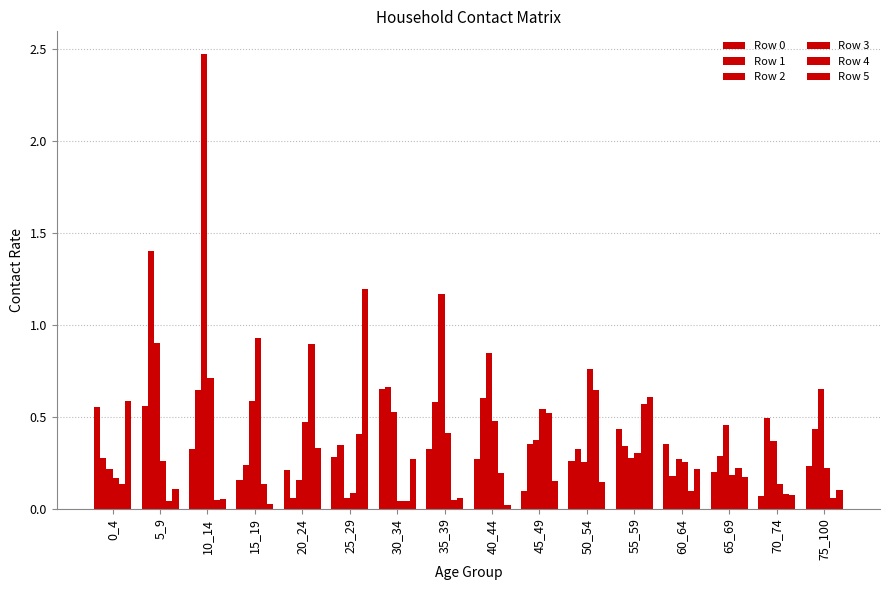

How many groups of bars are there?

16